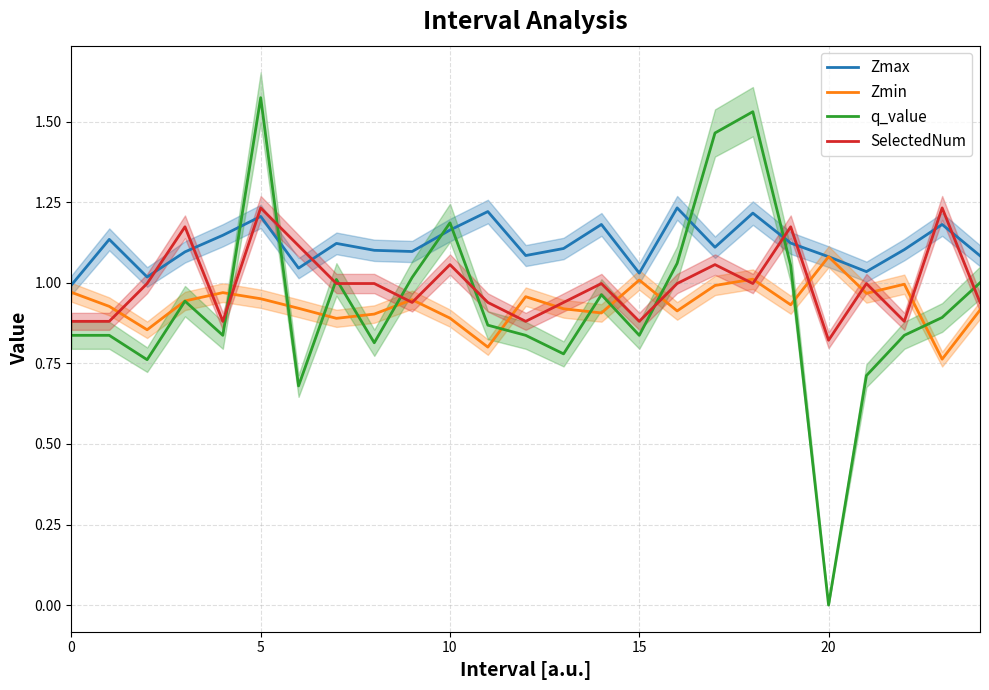

Which series has the largest total across all categories?

Zmax